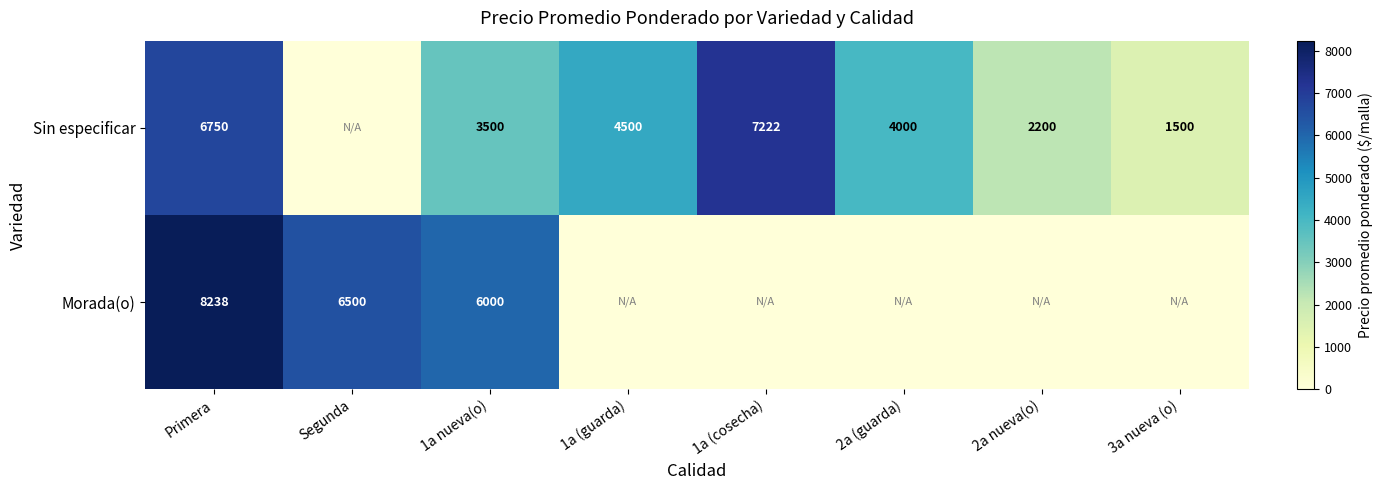

How many data points does each series have?

8